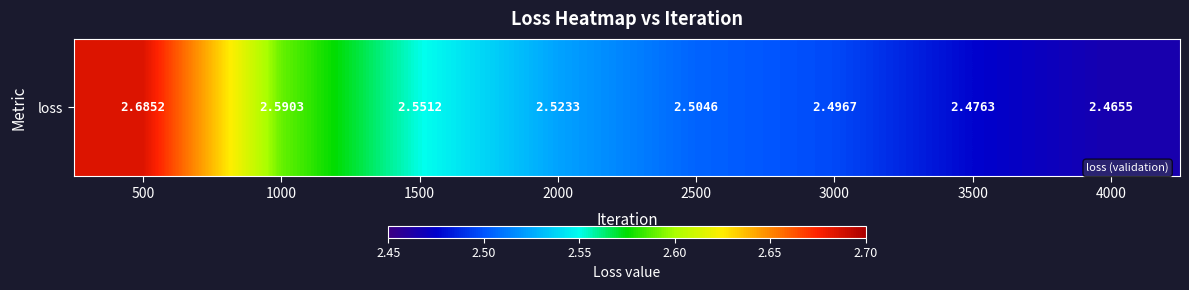

What is the difference between the maximum and second lowest values?

0.2